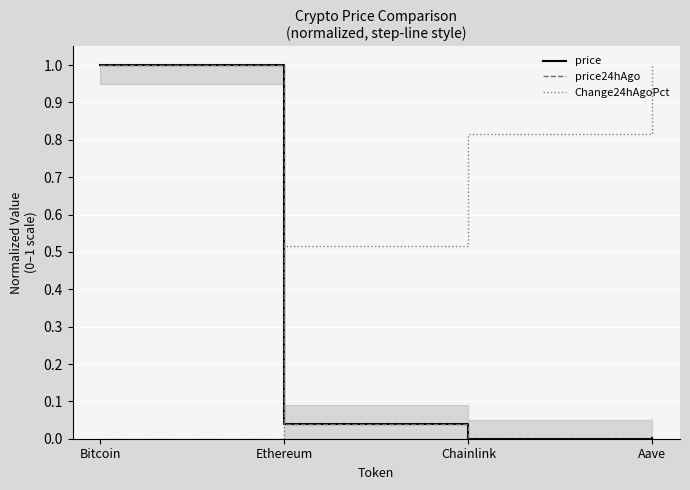

Between Bitcoin and Aave, which series saw the biggest shift?

Change24hAgoPct